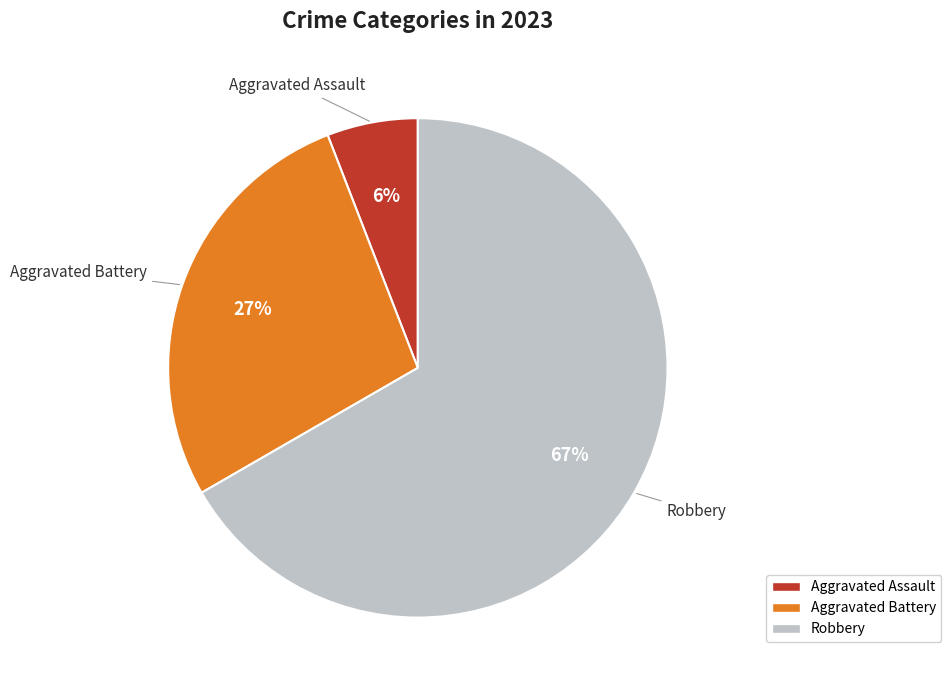

How many slices are in this pie chart?

3